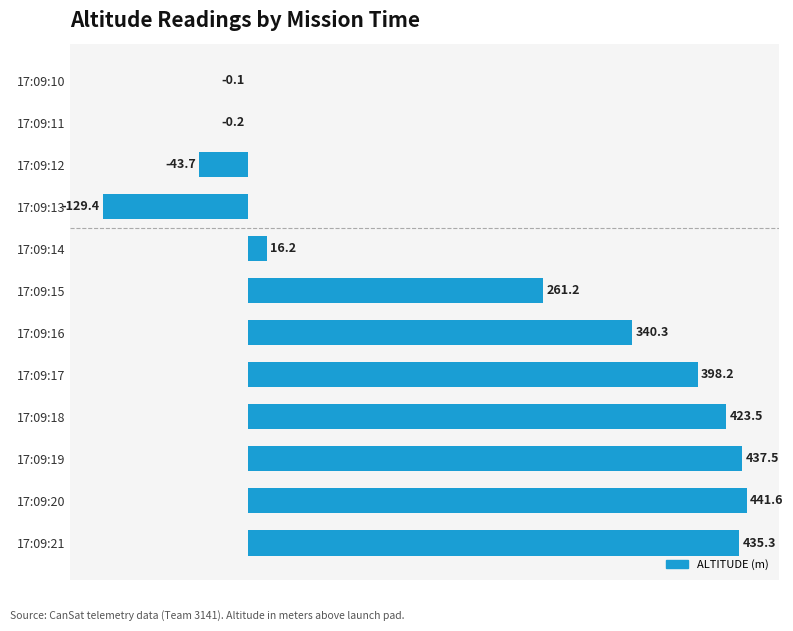

The chart shows a value of -129.4 at 17:09:13. True or false?

True